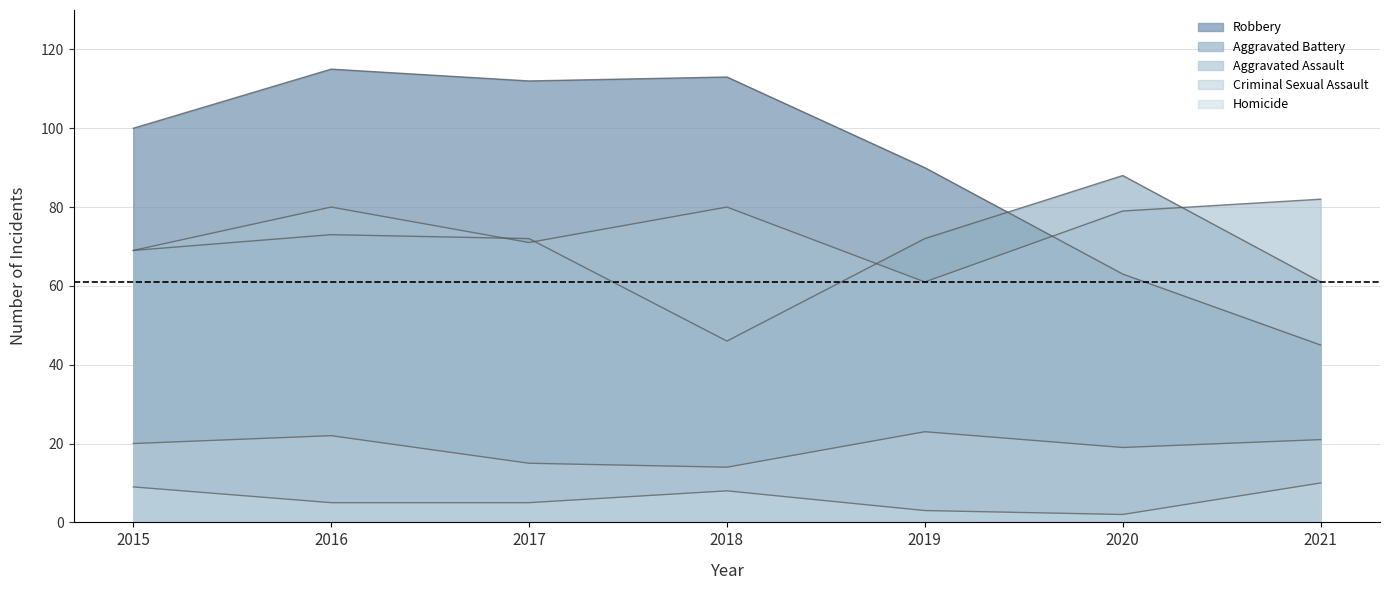

Which category has the highest value in the Aggravated Assault series?

2021